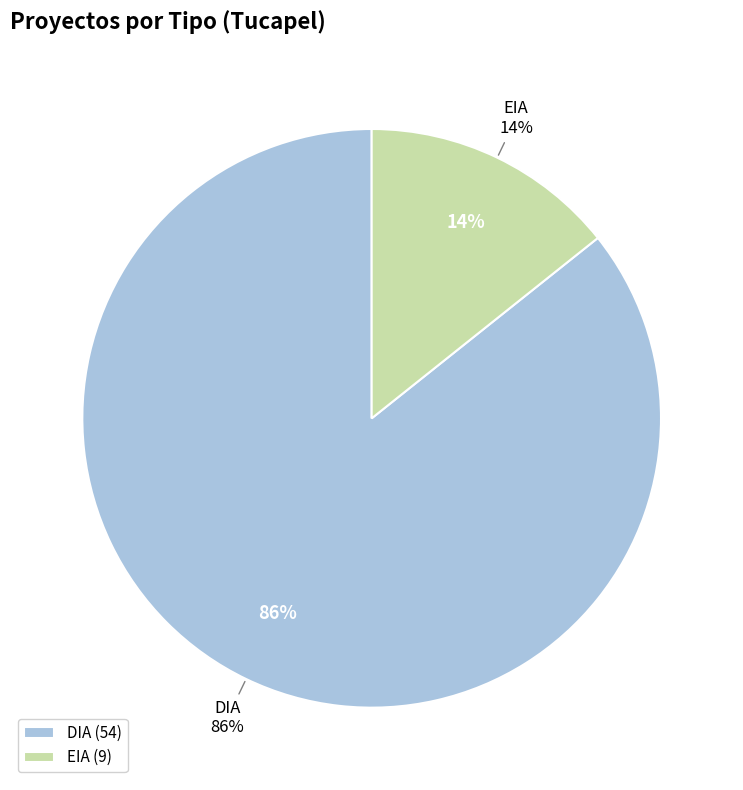

To the nearest percent, what is the difference between the largest and smallest slice percentages?

71%